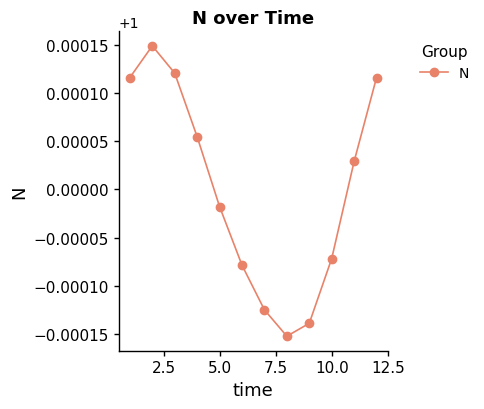

How many points are higher than both their immediate neighbors (excluding endpoints)?

1